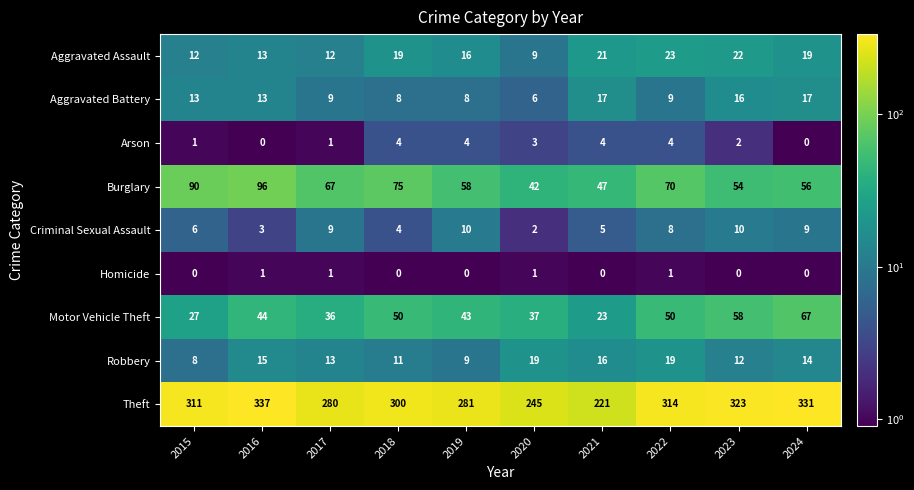

What is the difference between the Arson values at 2022 and 2024?

4